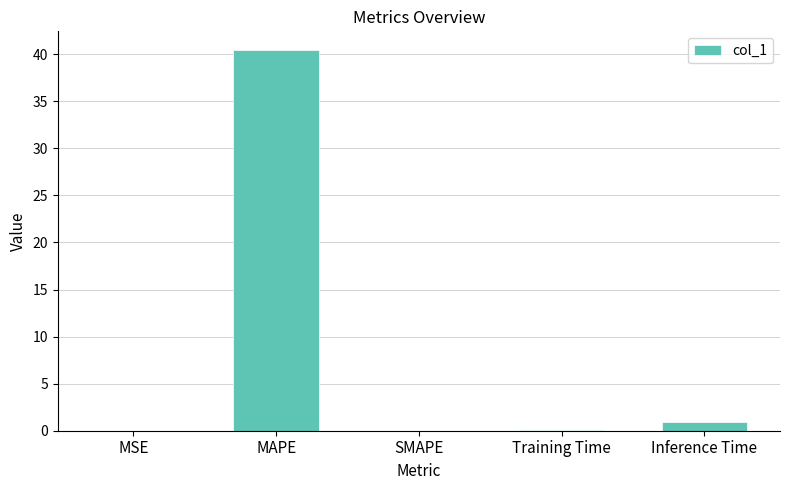

Which label corresponds to the largest value in the chart?

MAPE